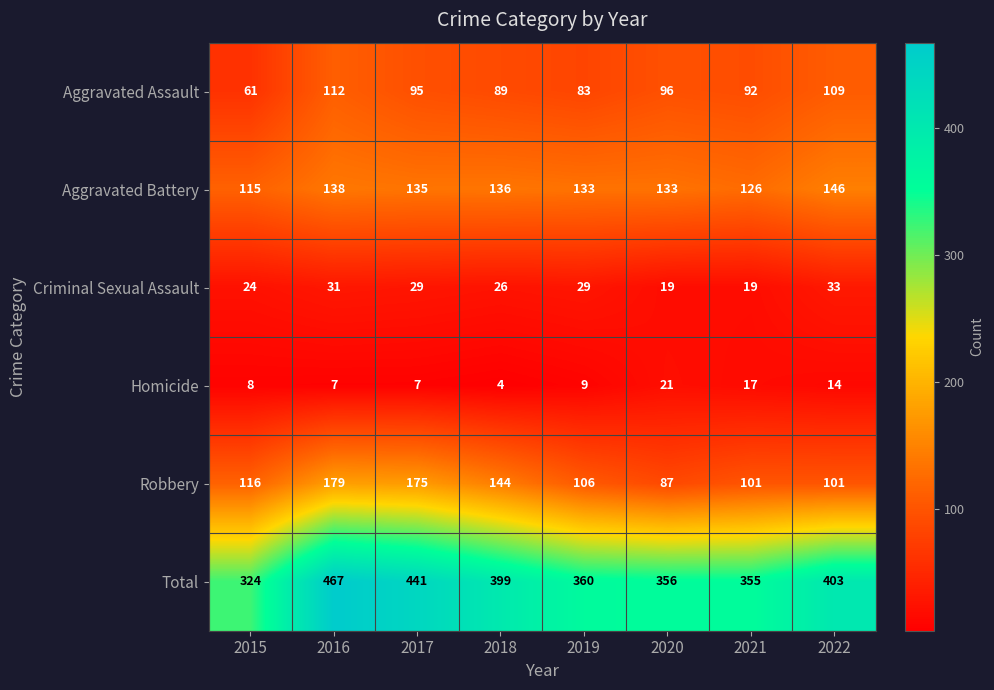

What is the difference between the highest and lowest values at 2018?

395